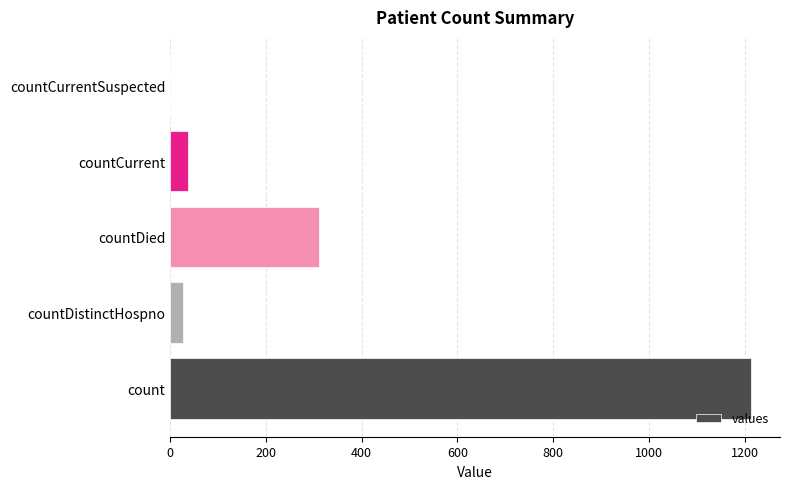

Count the number of categories in the chart.

5